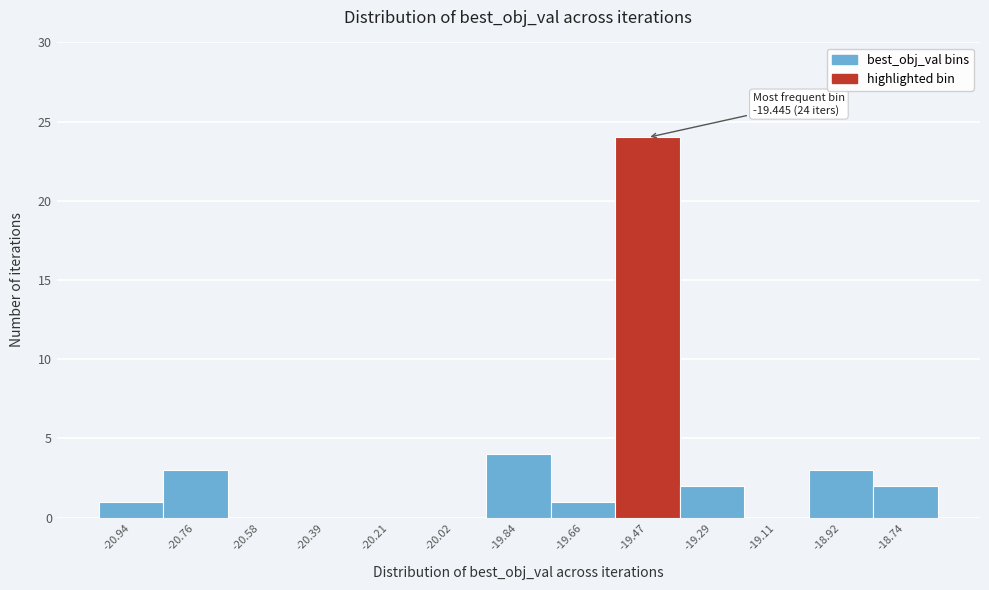

Which range on the x-axis has the tallest bar?

-19.56 to -19.38